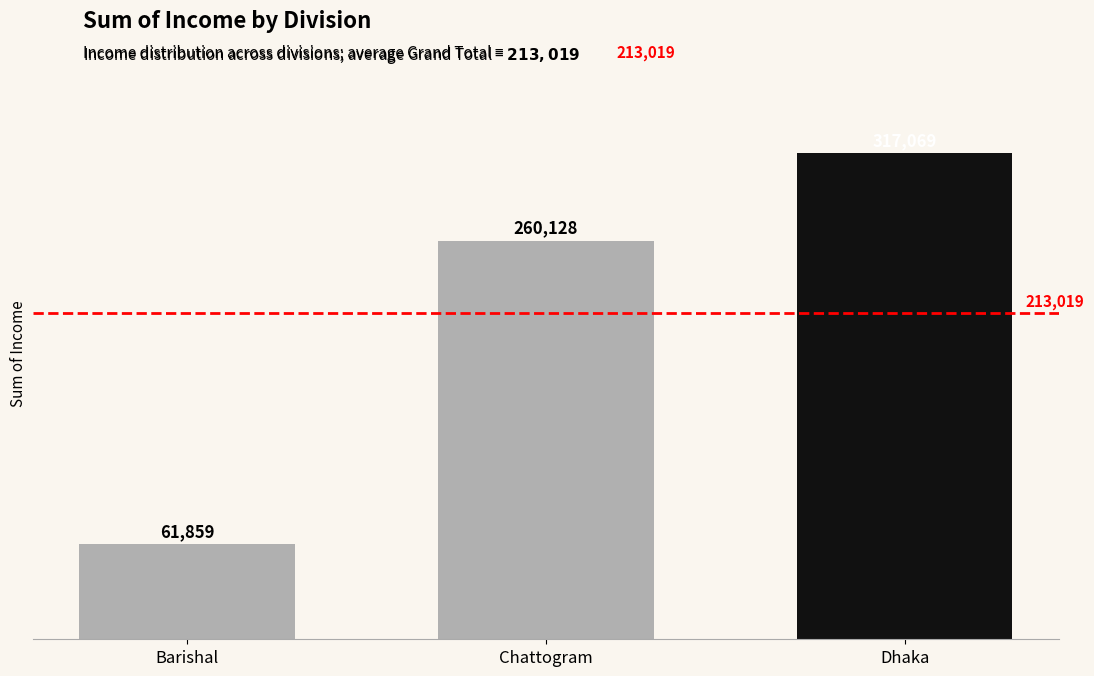

How many values are below 260128?

1